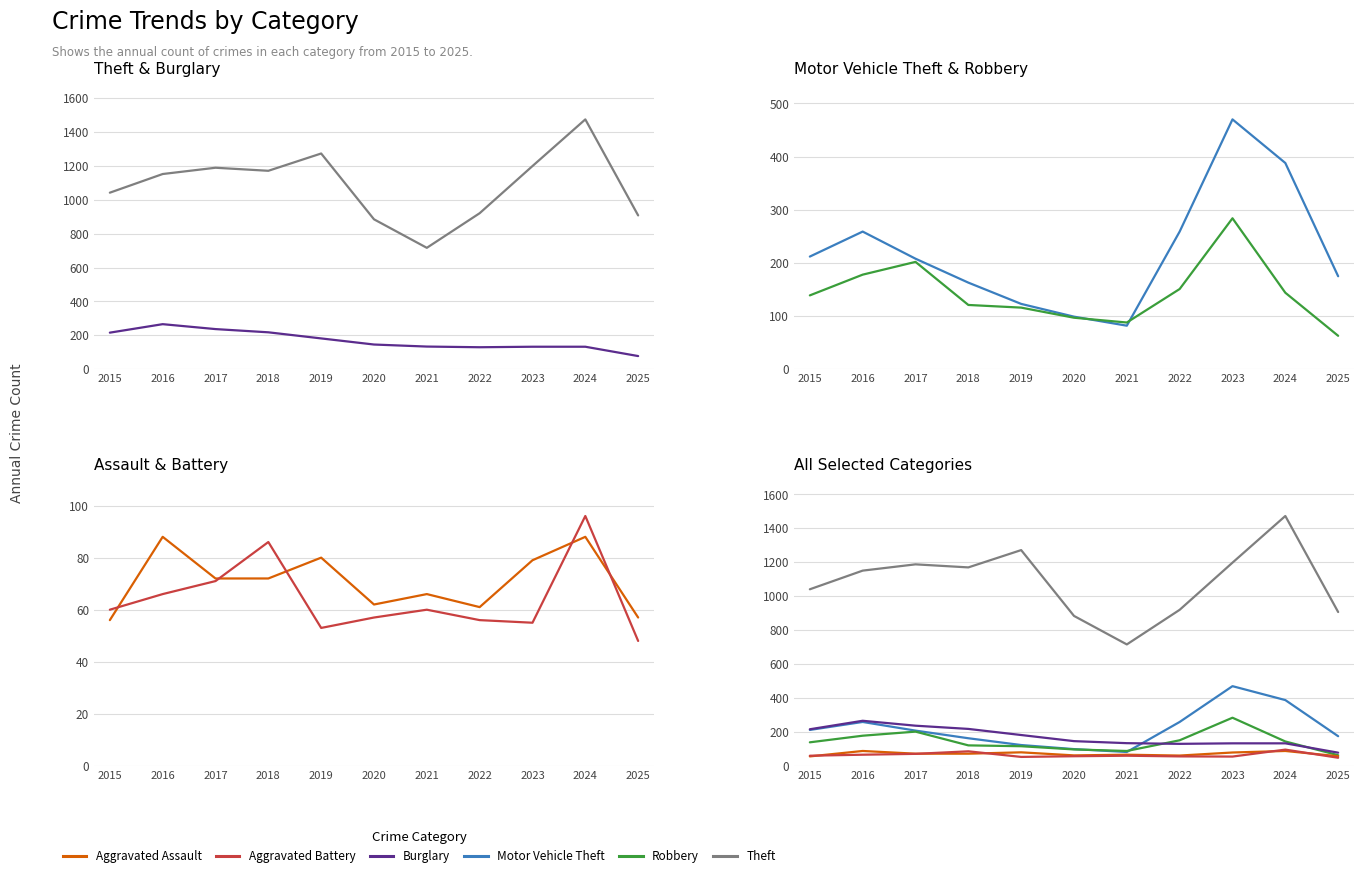

What is the value of the Theft point at the 9th from the left?

1198